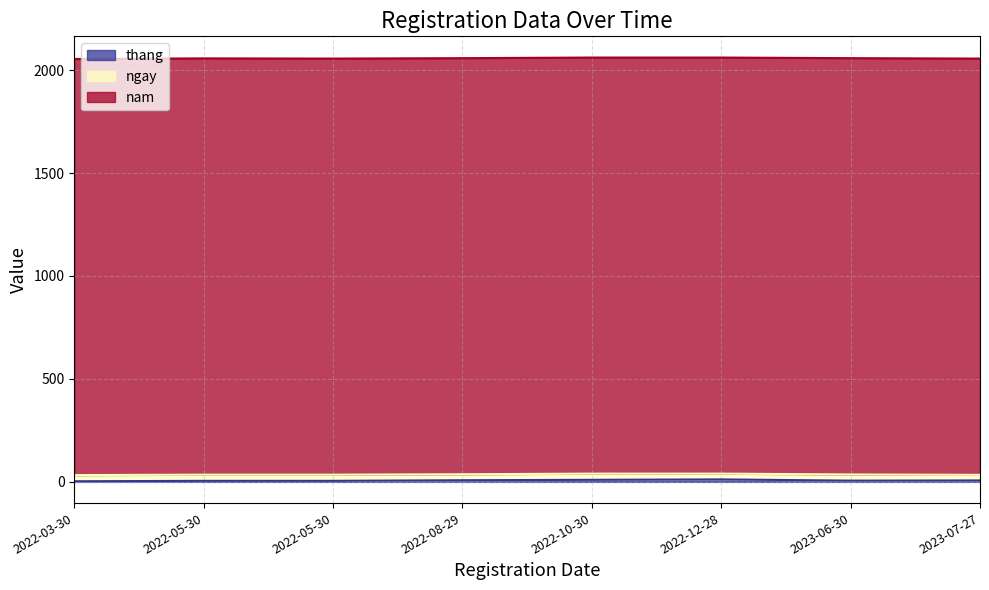

What is the total value across all series at 2023-06-30?

2058